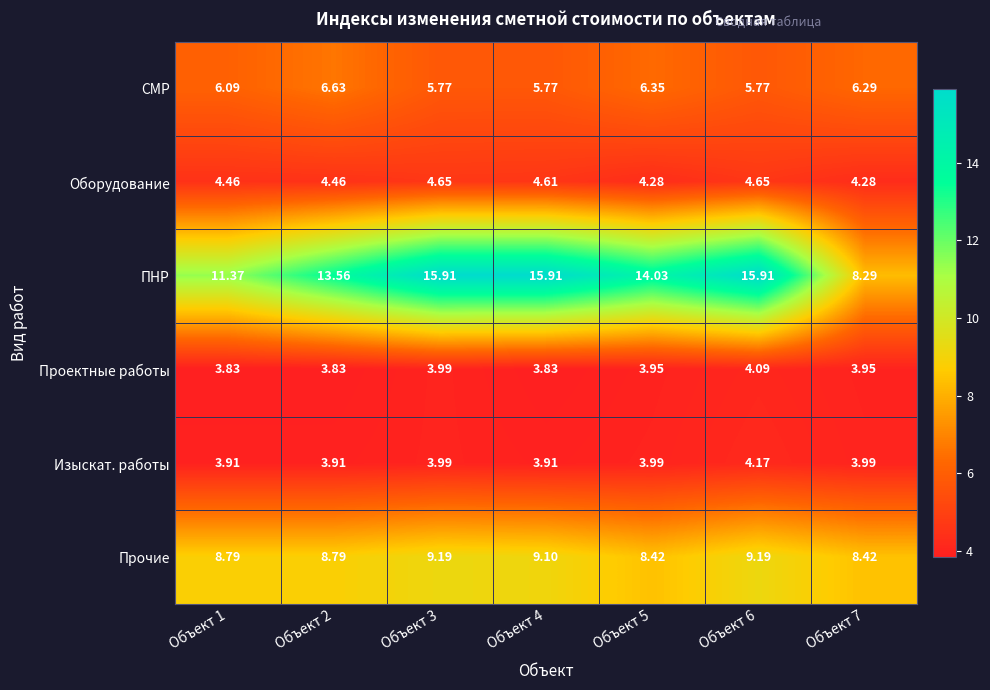

Which series changed the most between Объект 2 and Объект 6?

ПНР